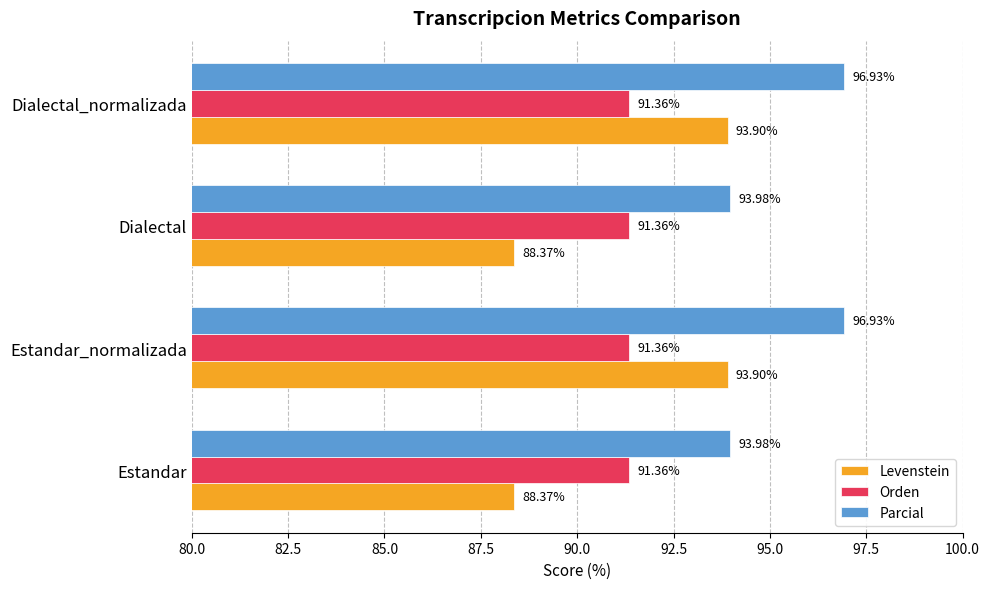

At how many categories does at least one series exceed 92?

4